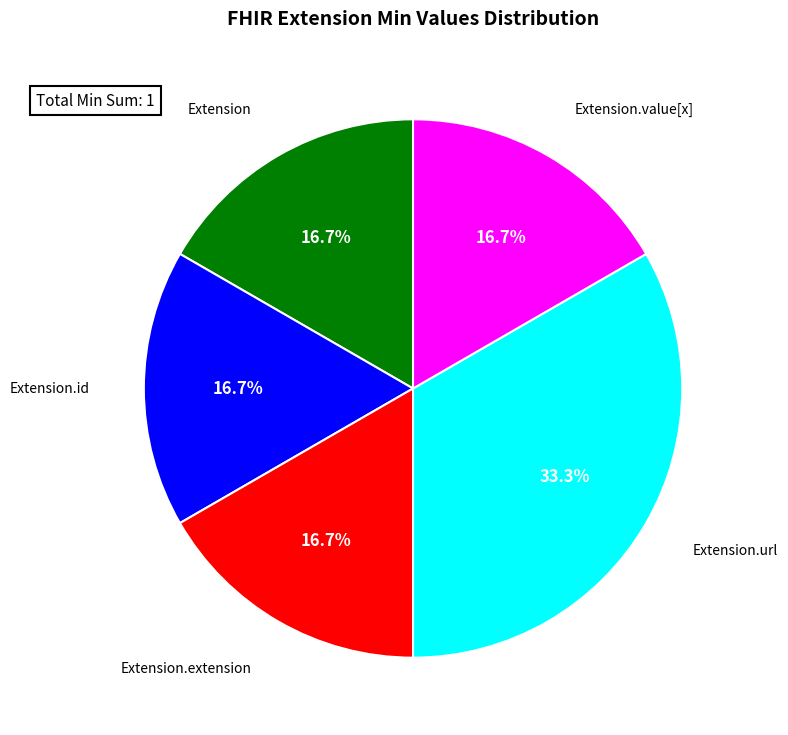

Is there a majority slice in this chart?

No